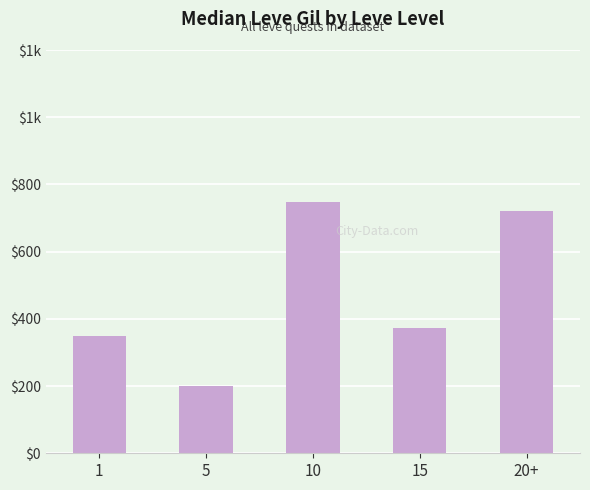

What is the label of the 2nd bar from the left?

5